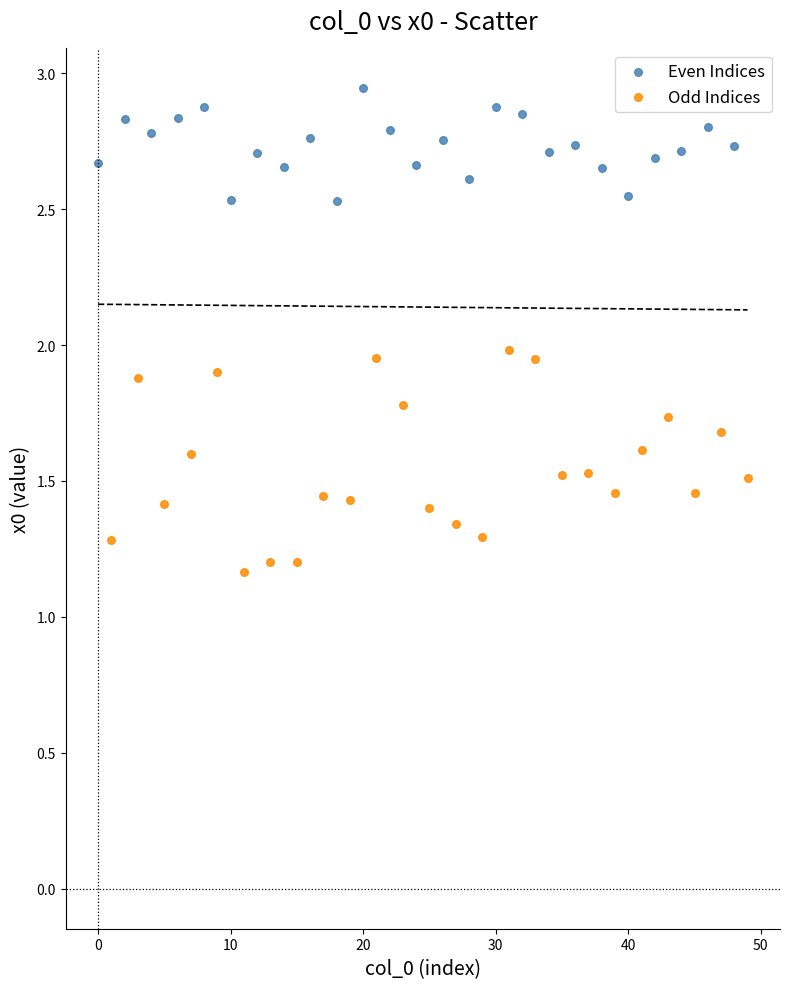

Which series contains the lowest Y value?

Odd Indices